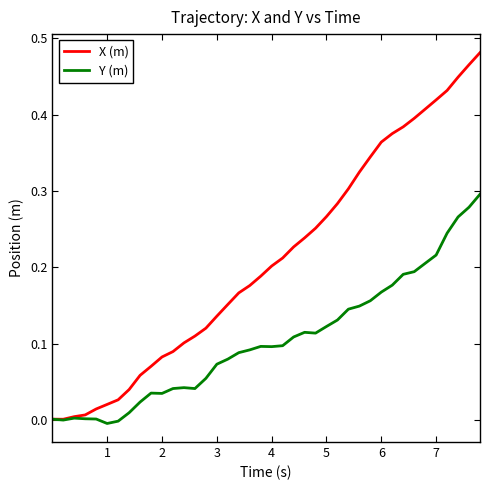

Which series has the largest total across all categories?

X (m)